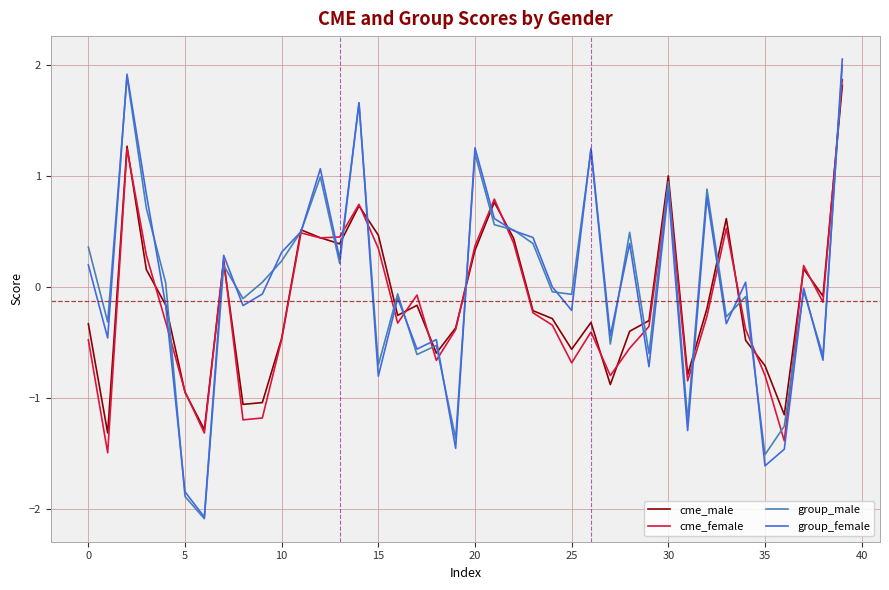

What is the lowest value of the group_female series?

-2.1